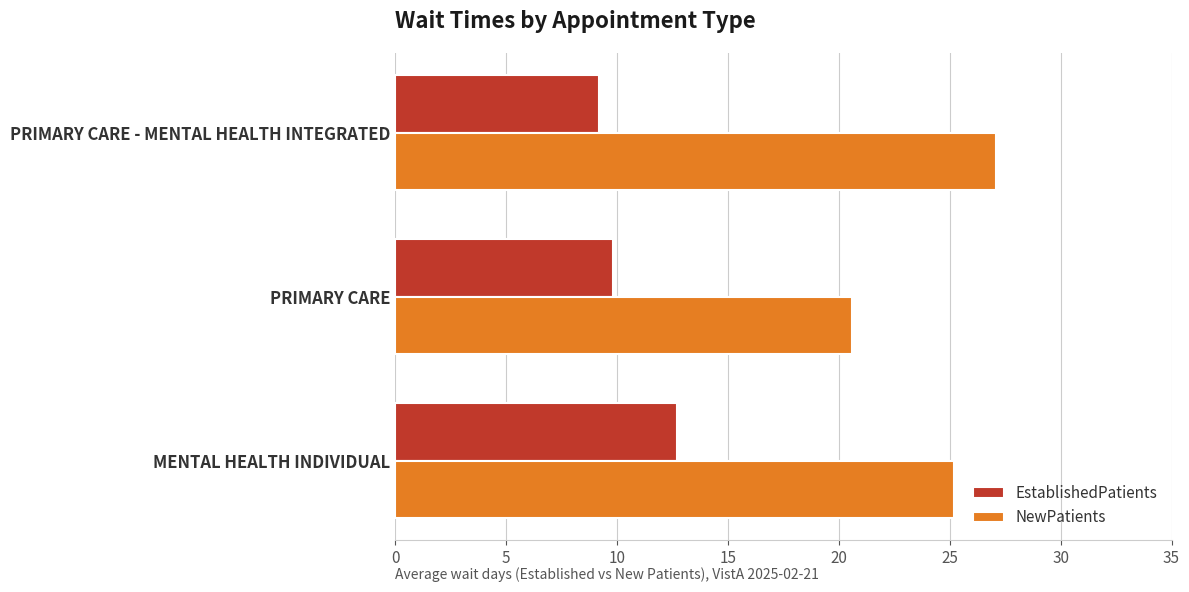

Which series has the widest spread of values?

NewPatients